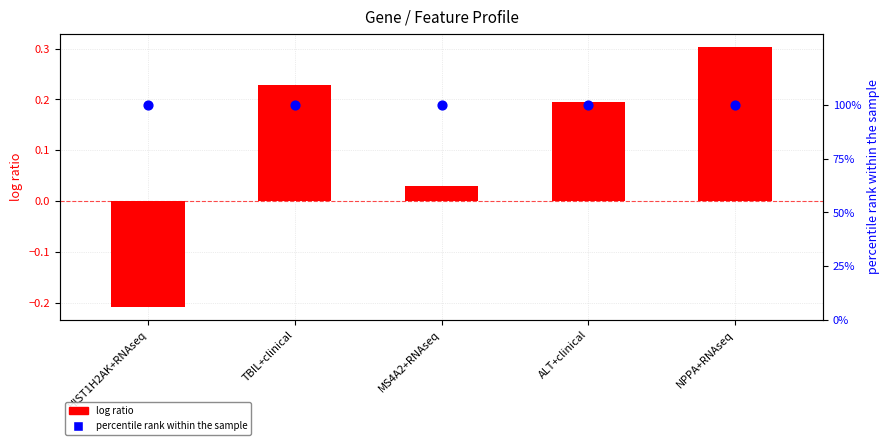

At which category is the sum across all series the highest?

NPPA+RNAseq